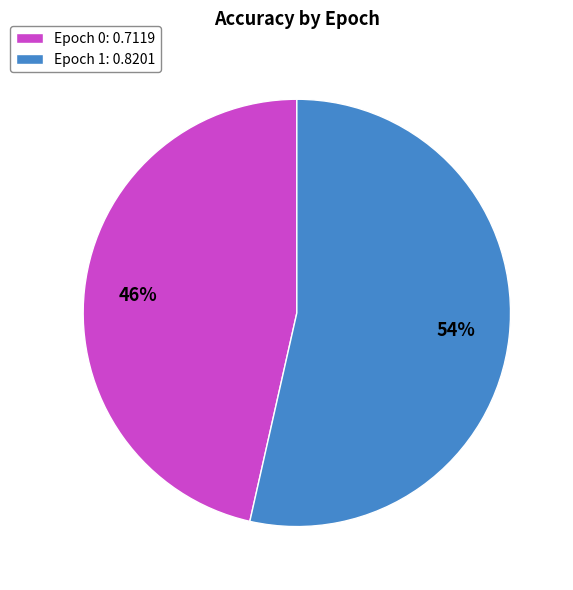

Between Epoch 0: 0.7119 and Epoch 1: 0.8201, which is larger?

Epoch 1: 0.8201